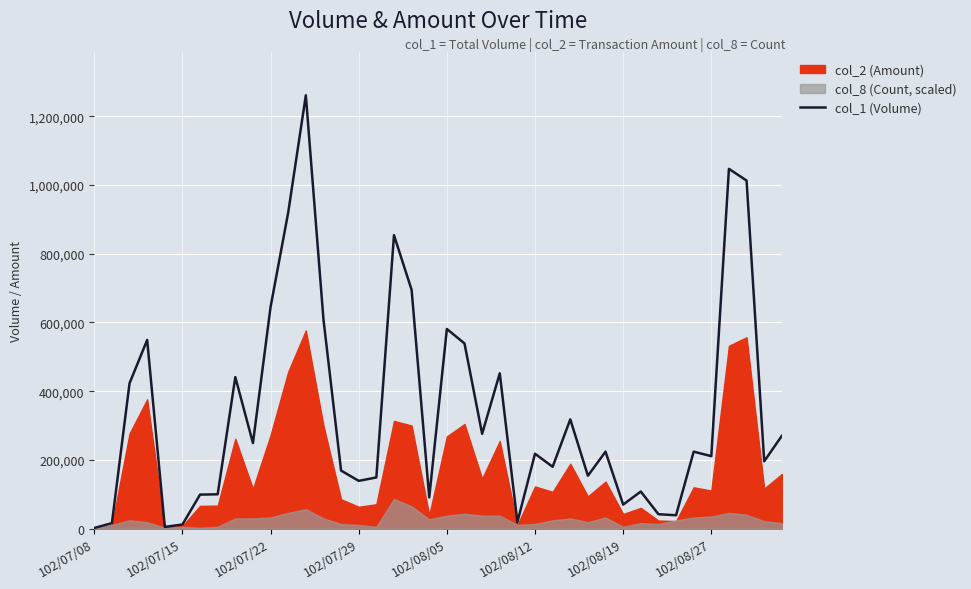

What value does the data have at 17, to the nearest 100?

854000